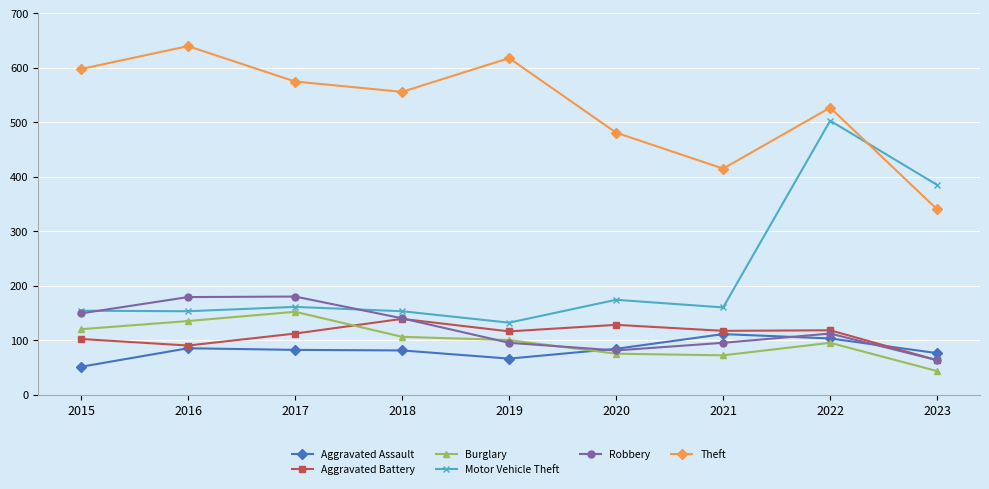

Between 2016 and 2018, which series saw the biggest shift?

Theft